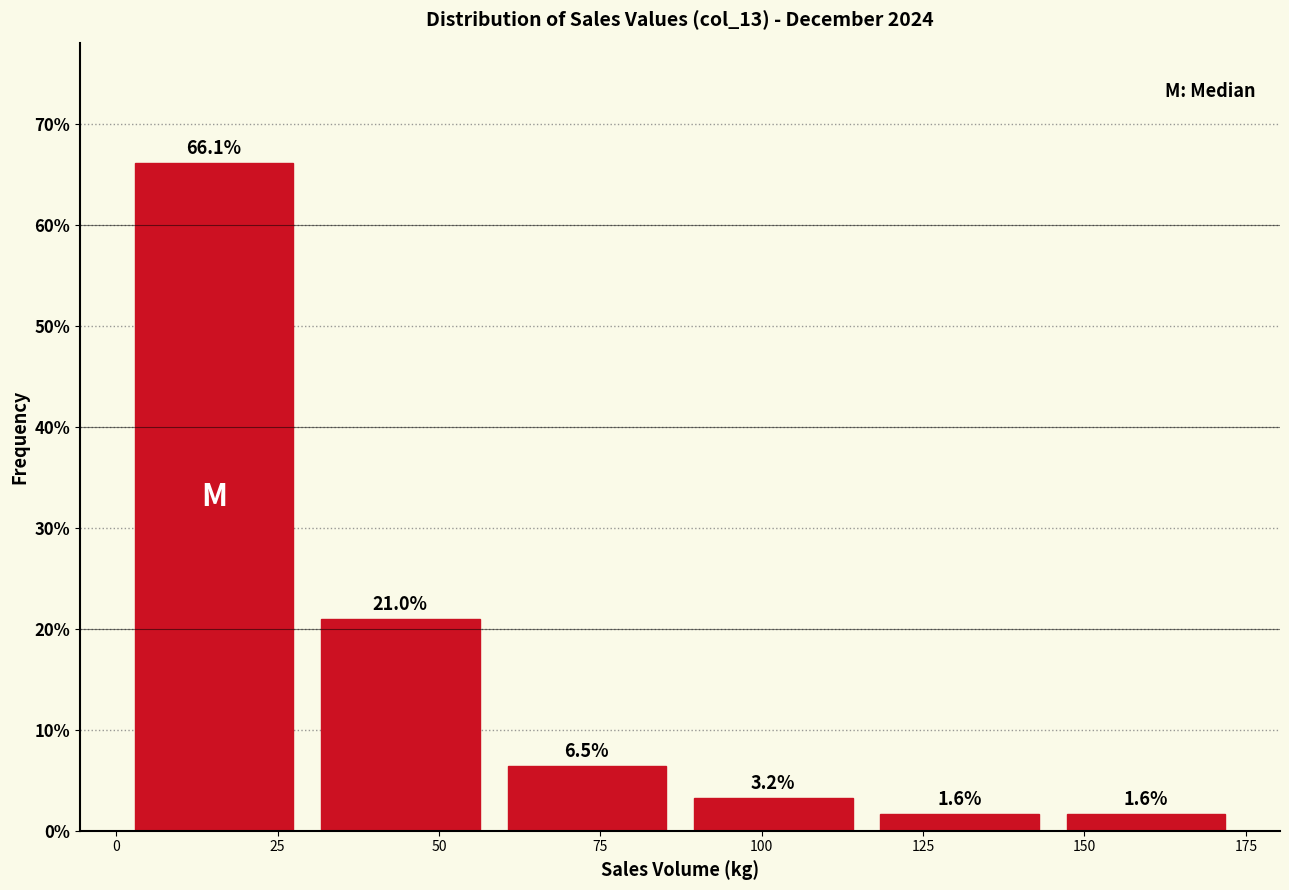

Reading left to right, list every bar in this chart as the range it spans on the x-axis followed by its height. The bar edges are not printed on the chart, so give them approximately, as read against the axis.

0 to 30: 66.1
30 to 60: 21.0
60 to 85: 6.5
85 to 115: 3.2
115 to 145: 1.6
145 to 175: 1.6